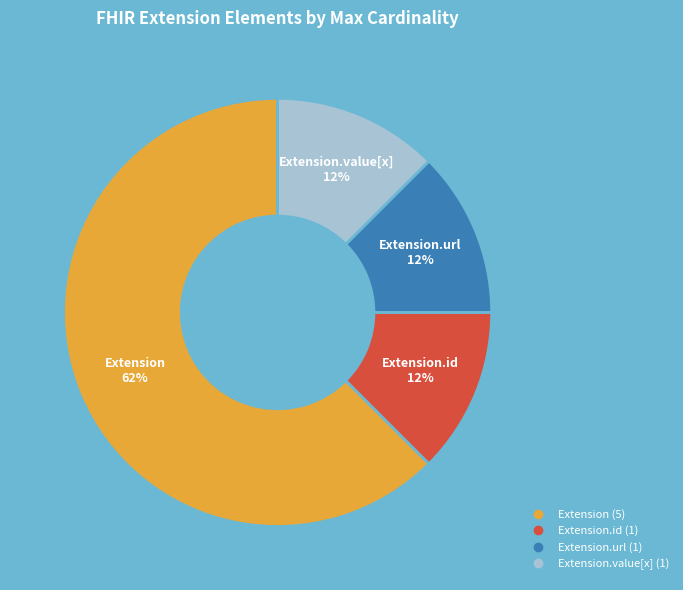

Is there a majority slice in this chart?

Yes